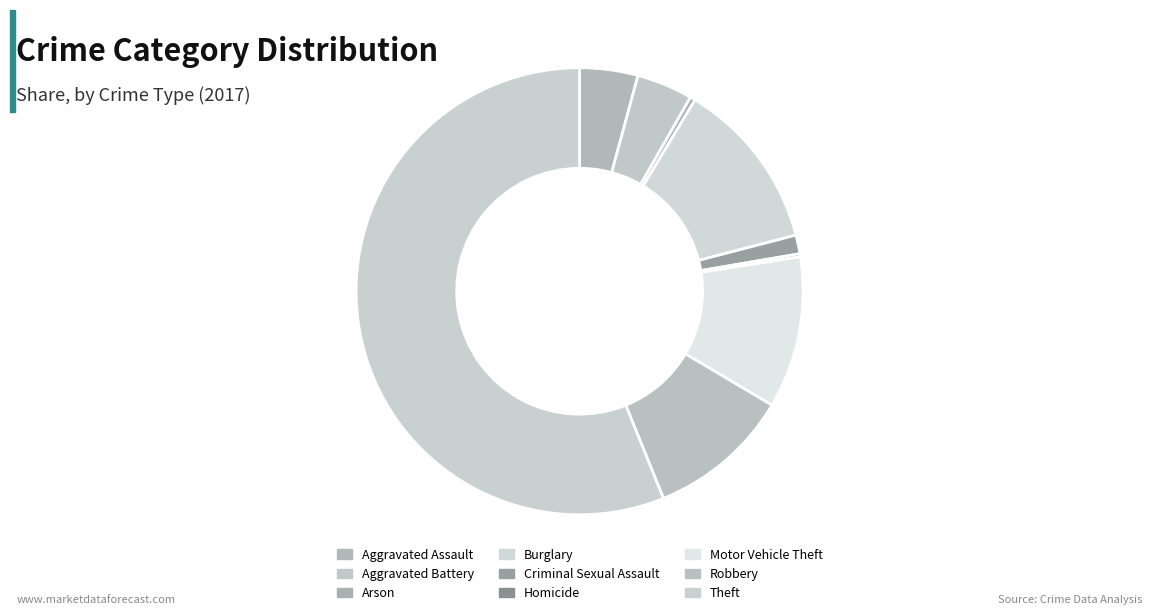

Which category has the smallest portion of the pie?

Homicide